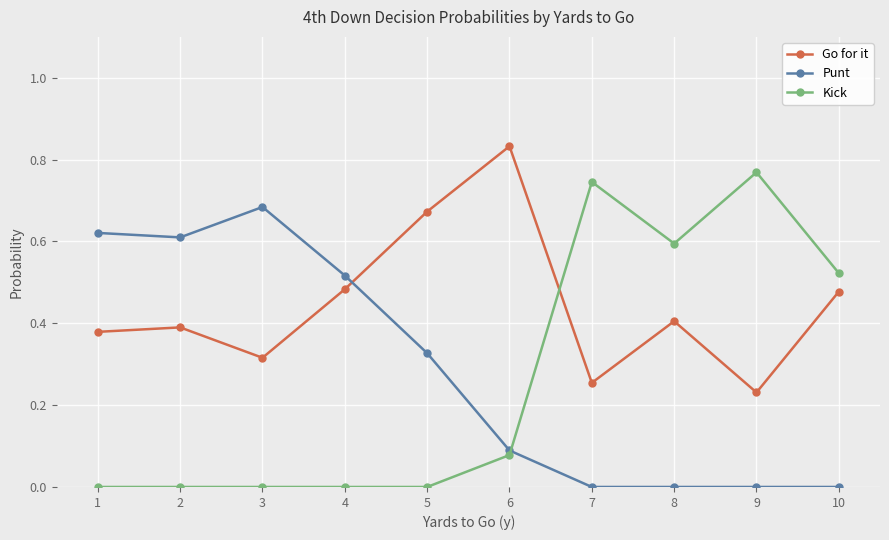

True or false: Kick and Punt cross at least once.

True